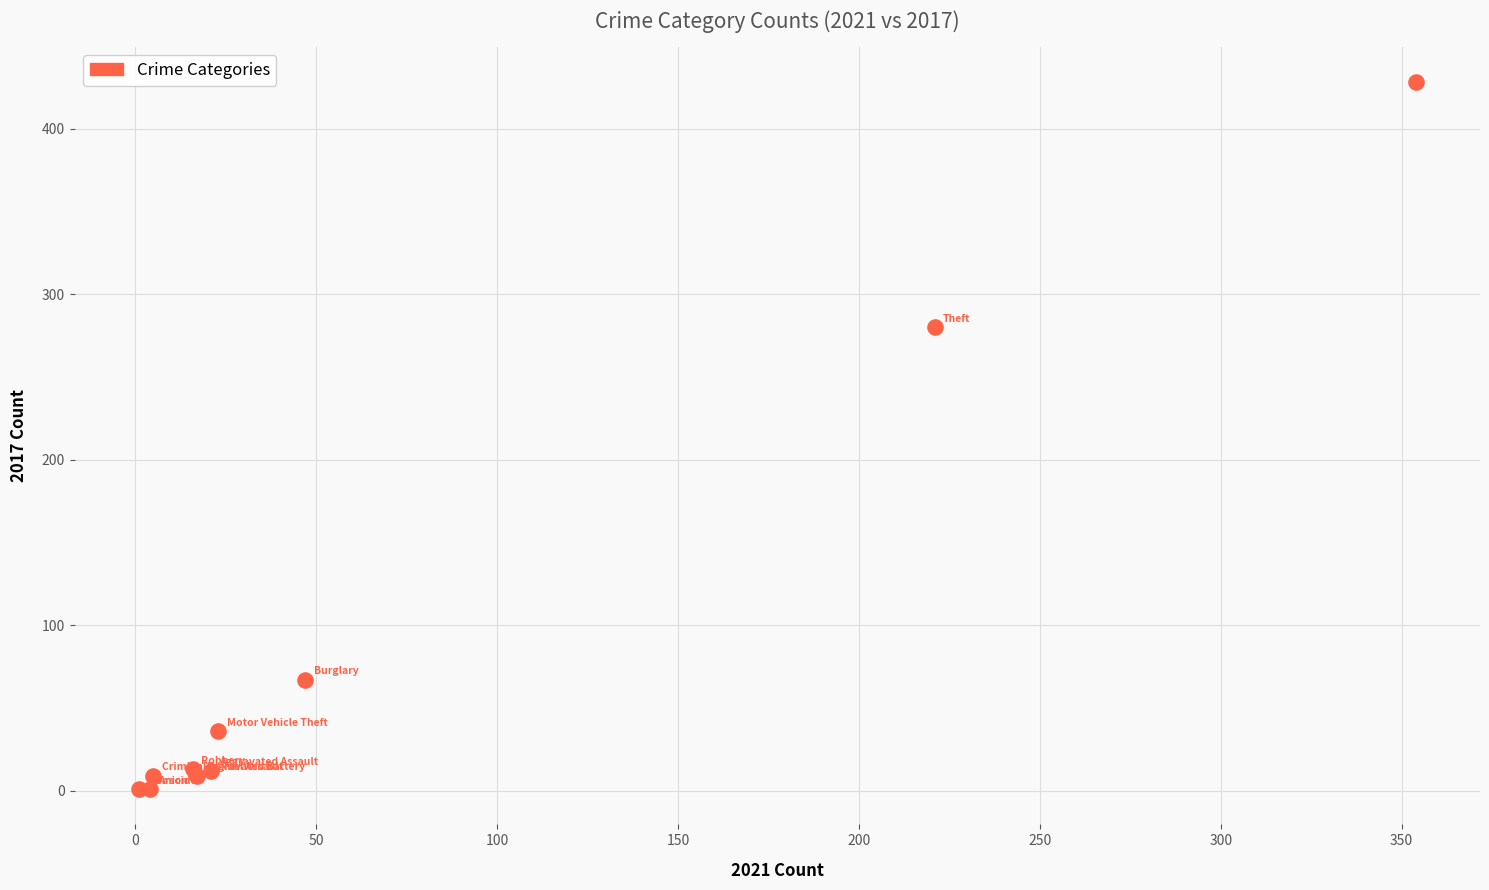

What Y value in the scatter plot is closest to 214?

280